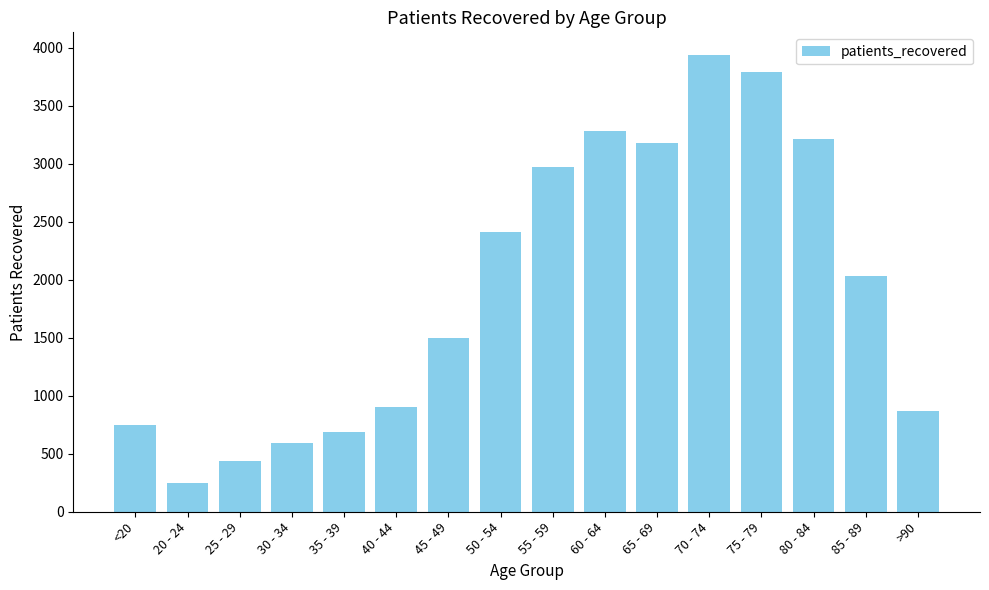

The value at 75 - 79 is 1774. True or false?

False